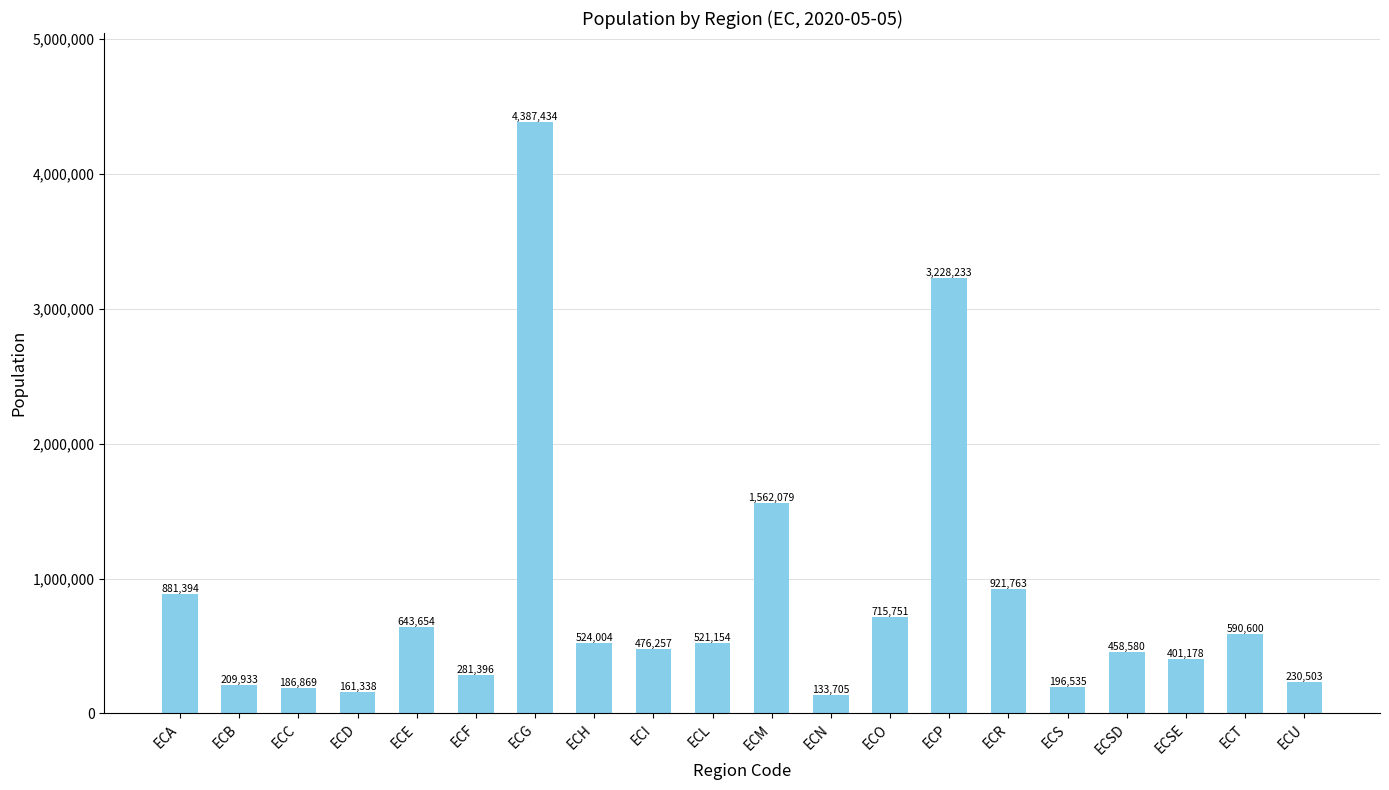

True or false: the data shows 643654 at ECE.

True